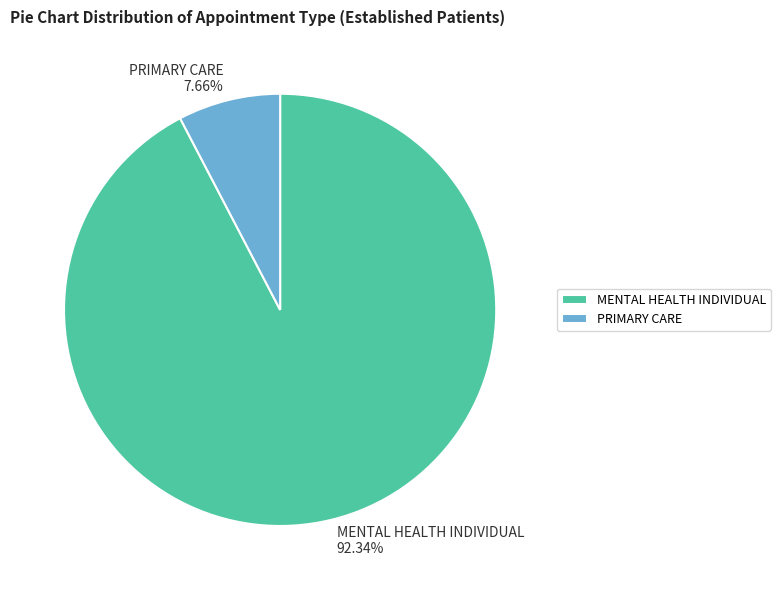

To the nearest percent, what is the average slice percentage?

50%